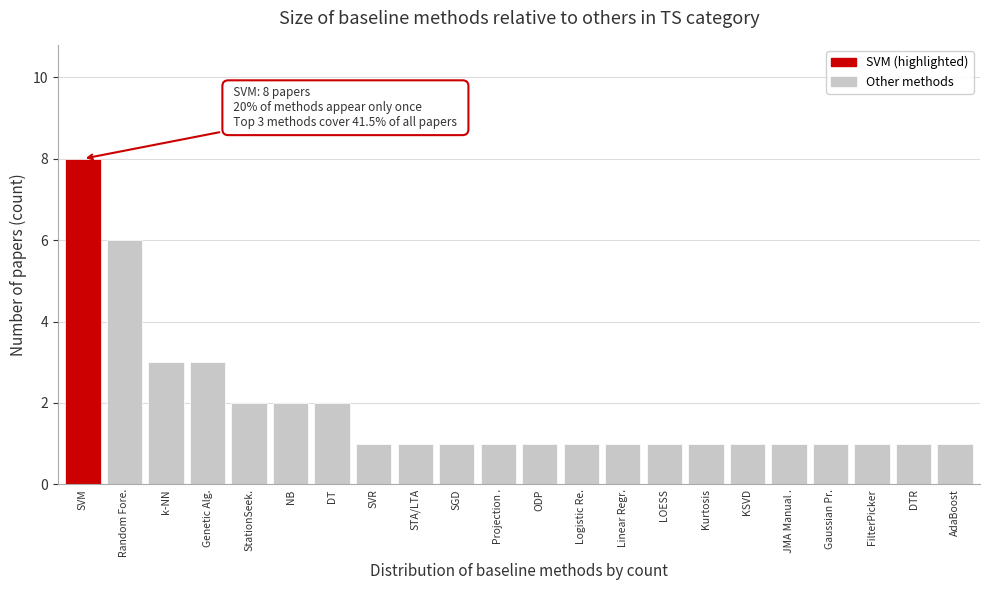

Reading right to left, extract all data points from this chart.

AdaBoost=1	DTR=1	FilterPicker=1	Gaussian Pr.=1	JMA Manual .=1	KSVD=1	Kurtosis=1	LOESS=1	Linear Regr.=1	Logistic Re.=1	ODP=1	Projection .=1	SGD=1	STA/LTA=1	SVR=1	DT=2	NB=2	StationSeek.=2	Genetic Alg.=3	k-NN=3	Random Fore.=6	SVM=8